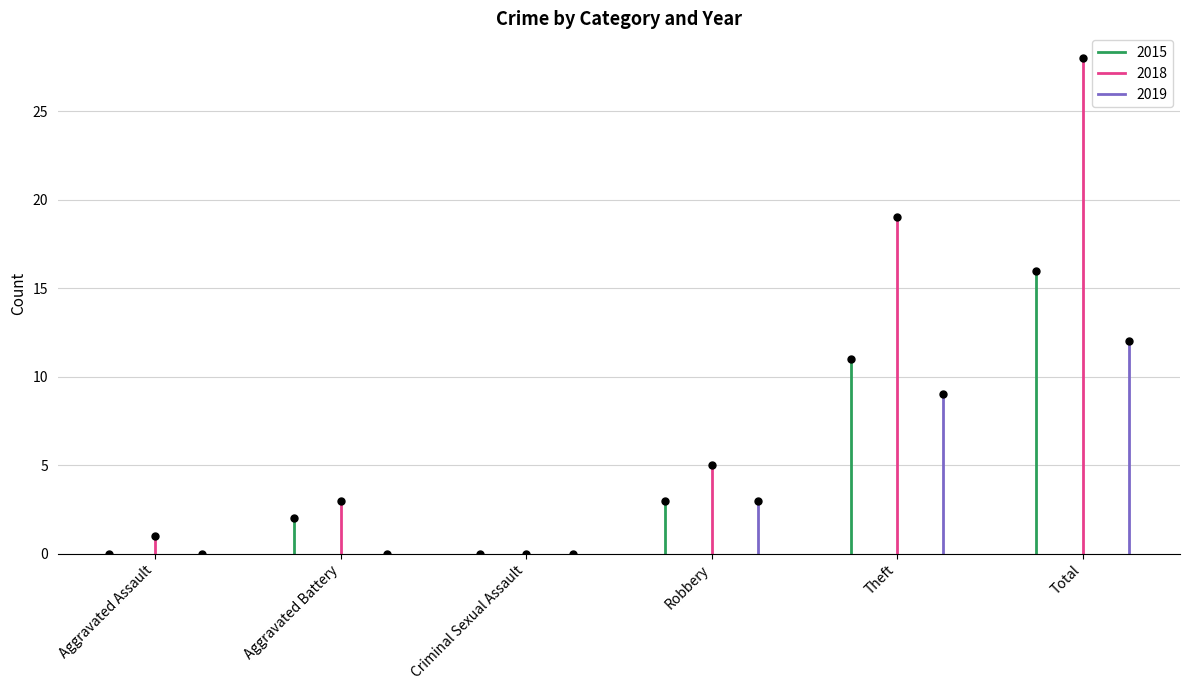

Reading right to left, list all the values displayed in this chart.

2015: 16	11	3	0	2	0
2018: 28	19	5	0	3	1
2019: 12	9	3	0	0	0